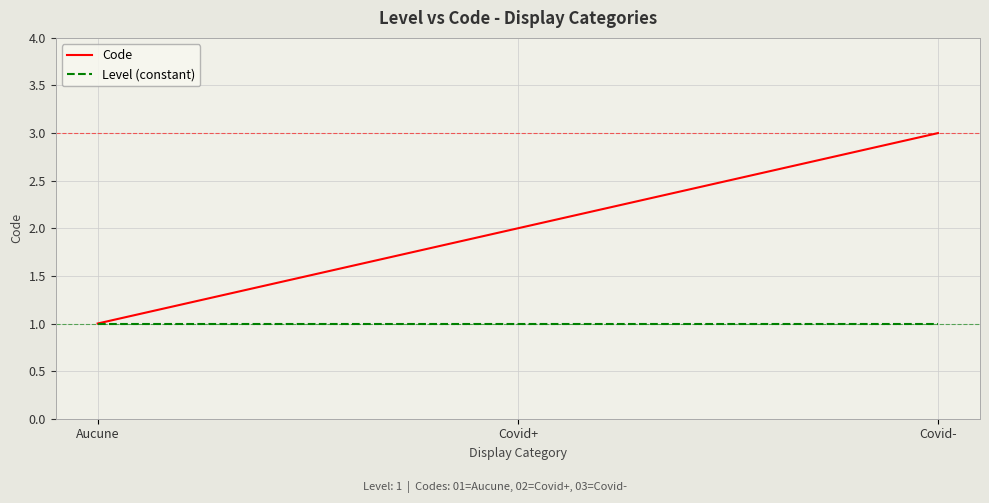

List the series in order of their overall mean, highest first.

Code, Level (constant)